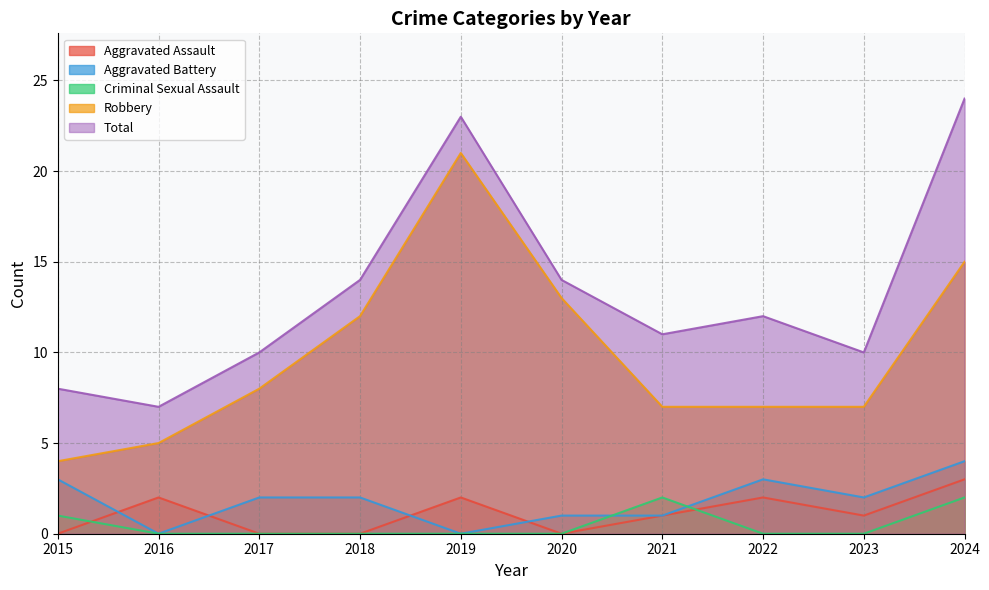

True or false: Total has more than 2 interior local peaks.

False